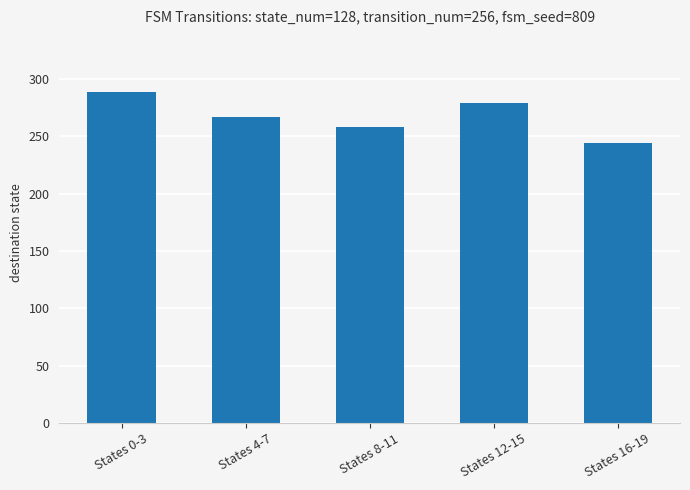

How many distinct data groups are displayed?

1